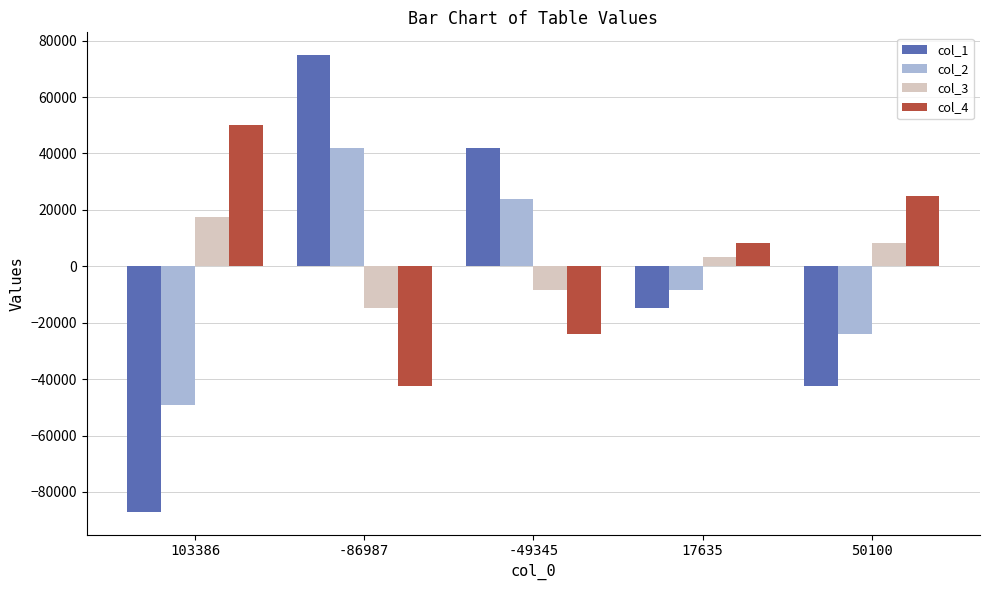

What is the label of the 1st bar from the right?

50100